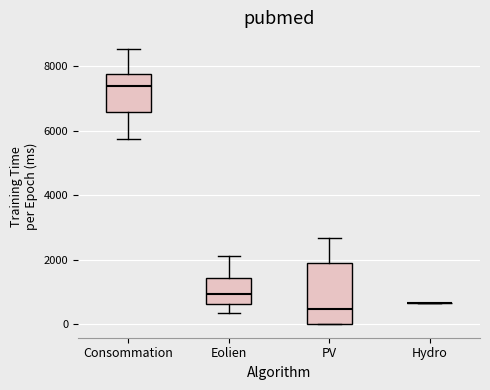

Reading left to right, read every box against the y-axis: the position of its median line, the range the box covers, and the ends of its whiskers. The values are not printed on the chart, so give them approximately, as read against the axis.

Consommation: median 7400, box 6600 to 7800, whiskers 5800 to 8600
Eolien: median 1000, box 600 to 1400, whiskers 400 to 2200
PV: median 400, box 0 to 1800, whiskers 0 to 2600
Hydro: box collapsed to a line at 600, whiskers 600 to 600